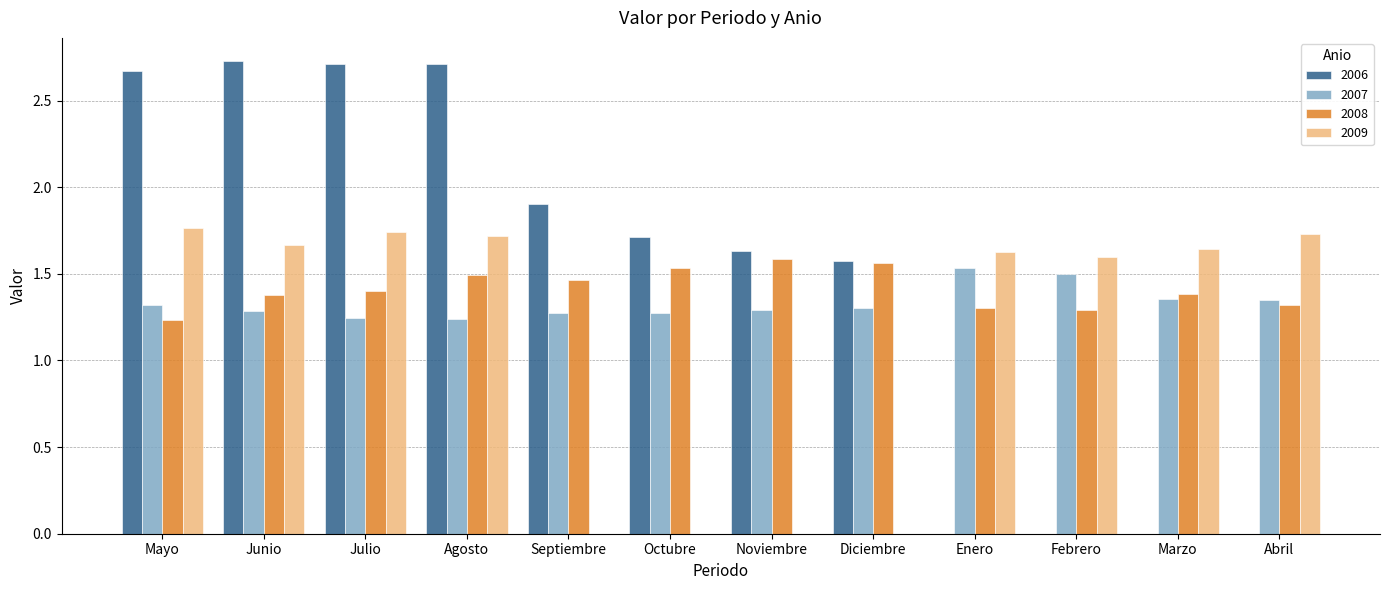

Which category has the lowest value in the 2008 series?

Mayo